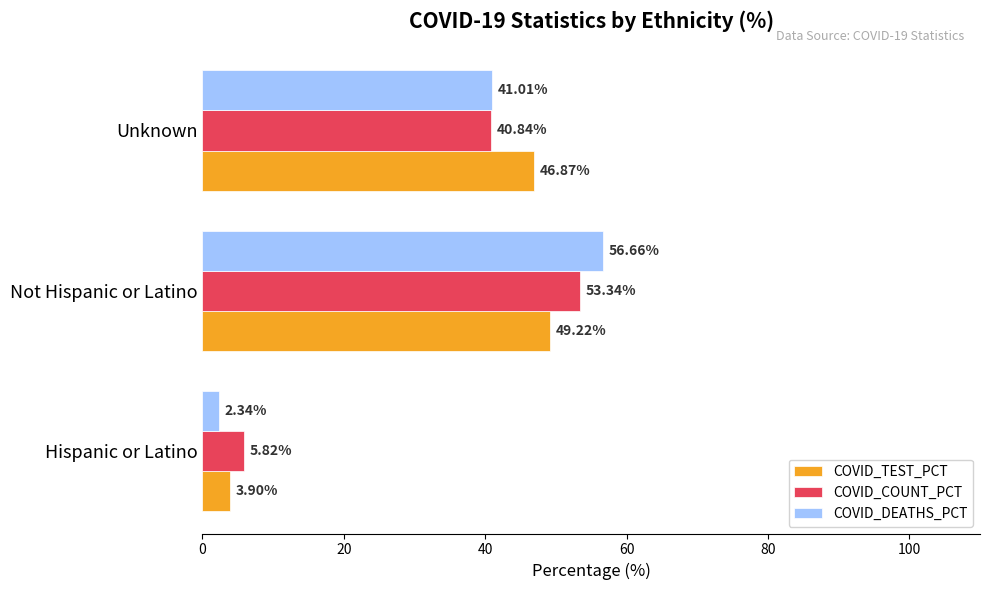

What is the average value of the COVID_COUNT_PCT series?

33.3